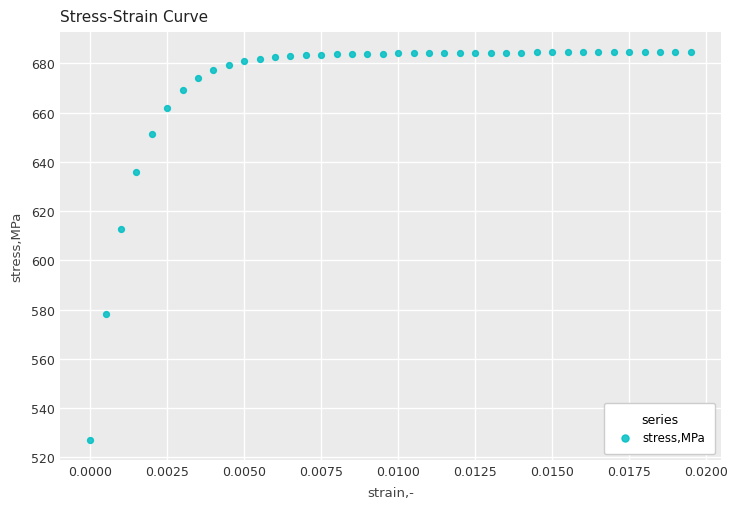

What Y value in the scatter plot is closest to 605?

612.6